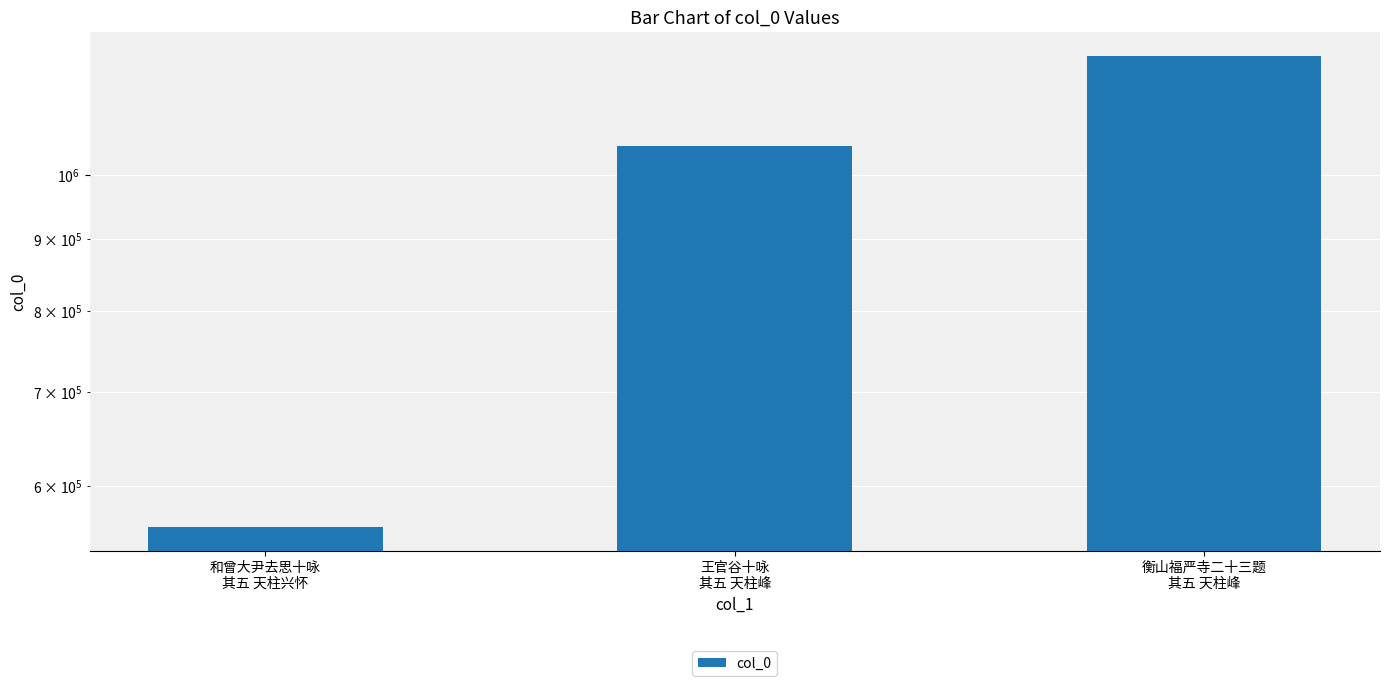

Approximately how many times larger is the value at 衡山福严寺二十三题
其五 天柱峰 compared to 王官谷十咏
其五 天柱峰?

1.2